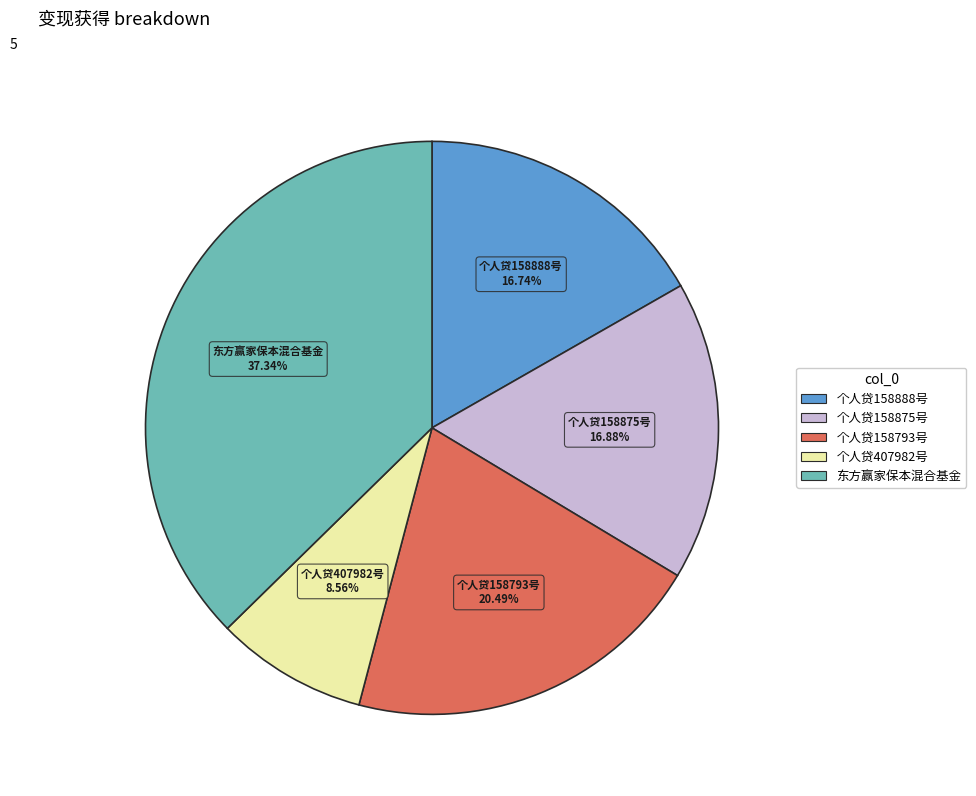

To the nearest percent, what percentage of the pie is 东方赢家保本混合基金?

37%